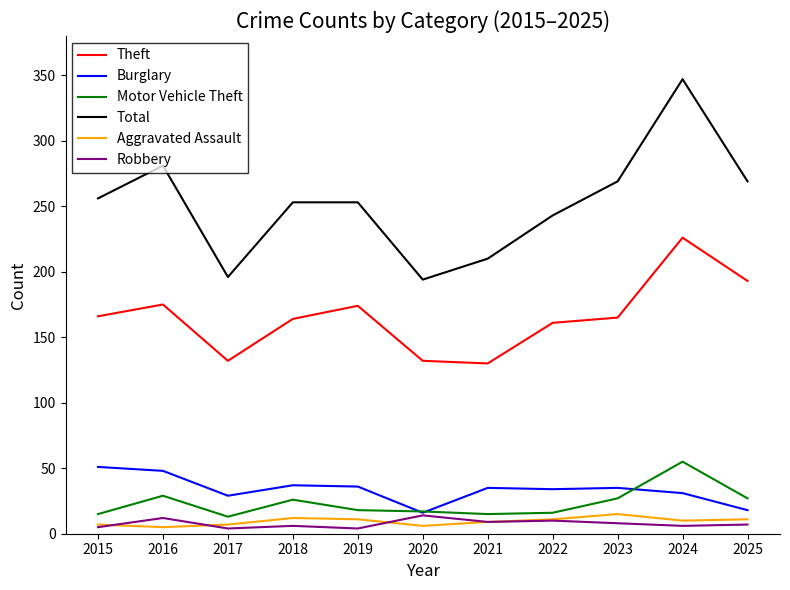

Which series has the largest range (max minus min)?

Total